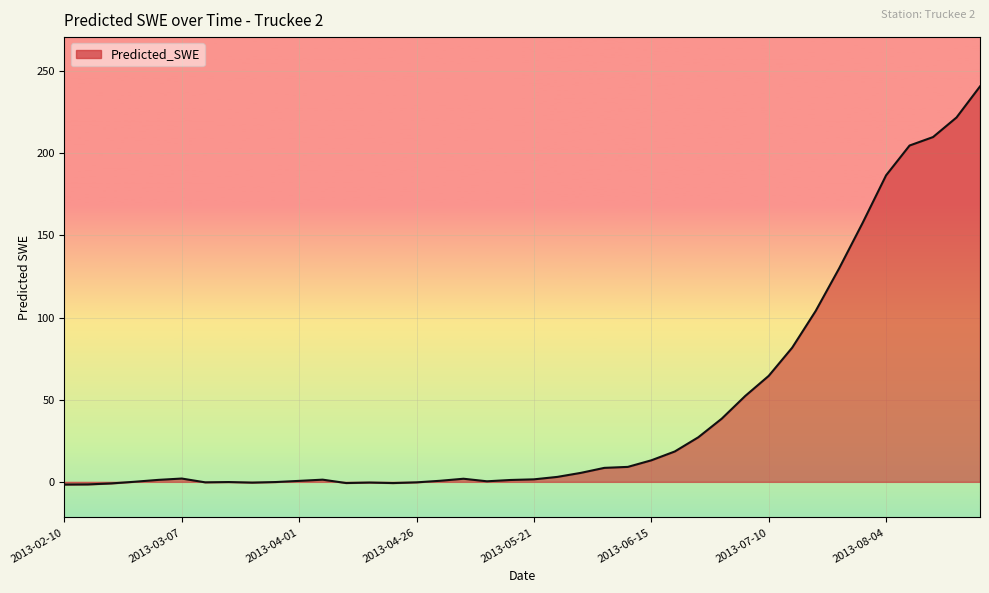

What is the maximum value shown in the chart?

240.6